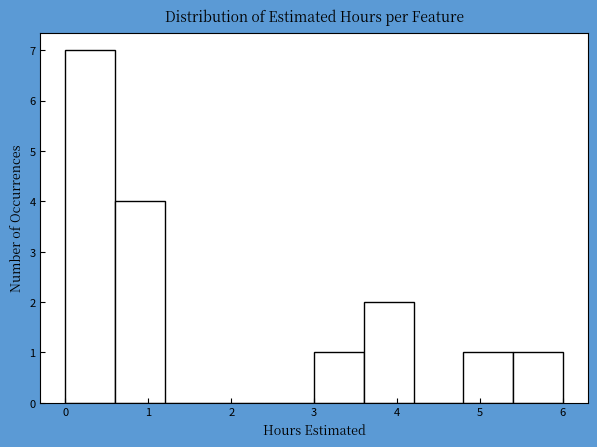

How tall is the bar that spans 0.6 to 1.2 on the x-axis? The values are not printed on the chart, so give them approximately, as read against the axis.

4